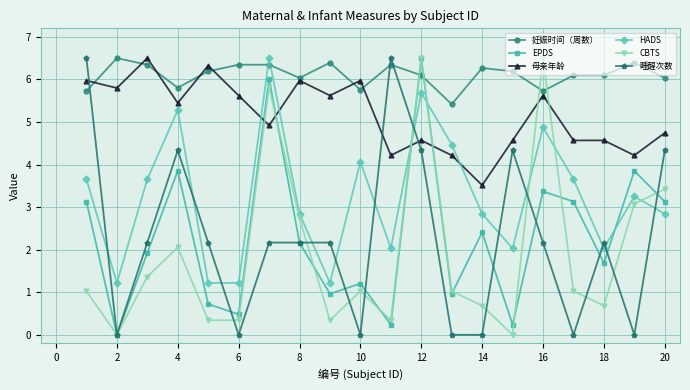

How many data points in EPDS are less than 2?

10